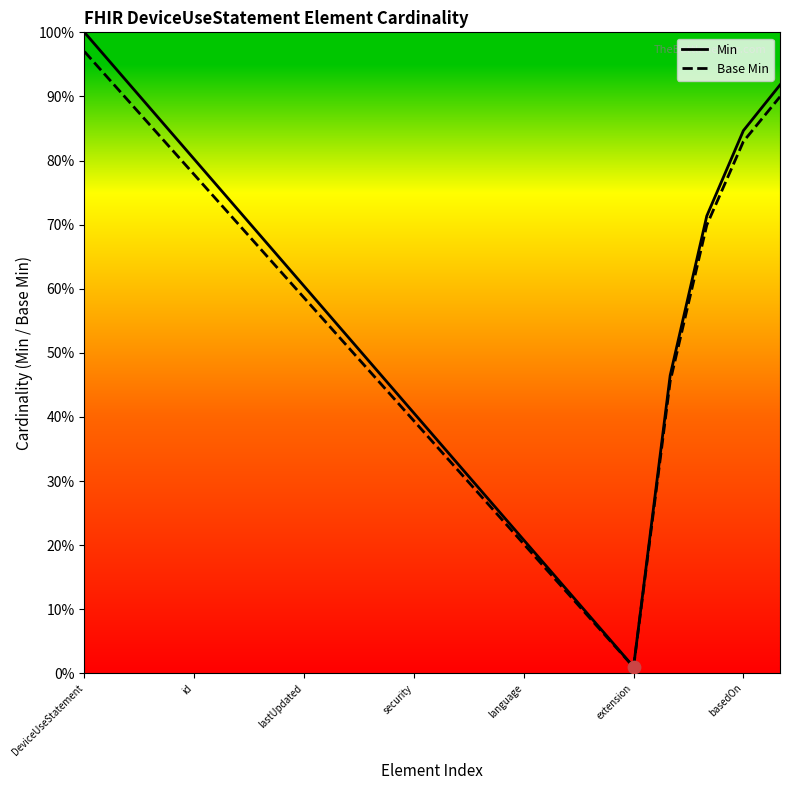

Which series reaches the maximum Y coordinate?

Min